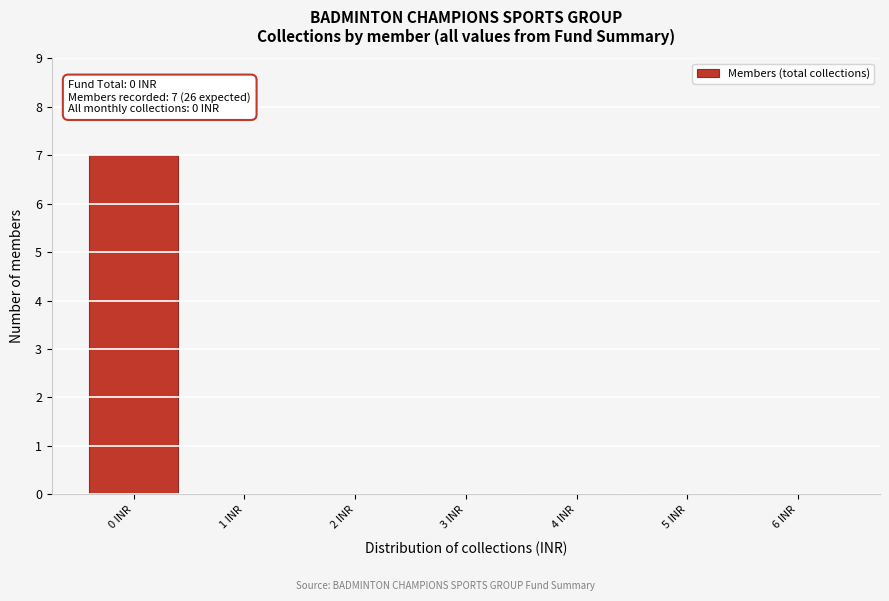

Over which range of the x-axis is the bar tallest?

-0.5 to 0.5